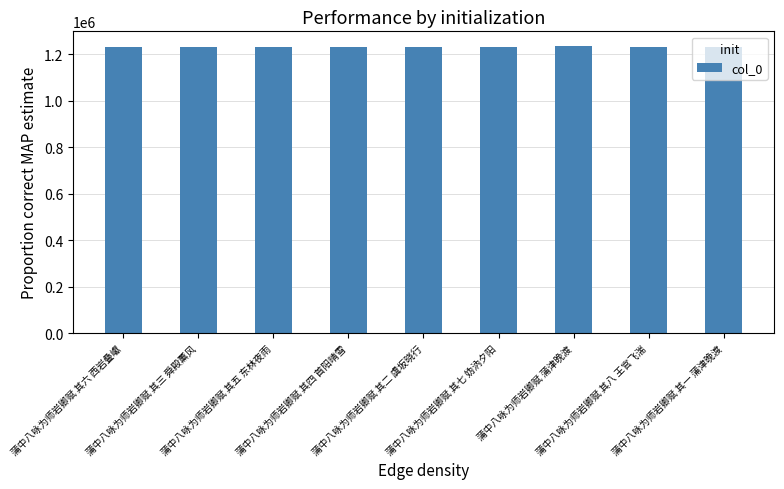

True or false: the data shows 1236370 at 蒲中八咏为师岩卿赋 蒲津晚渡.

True